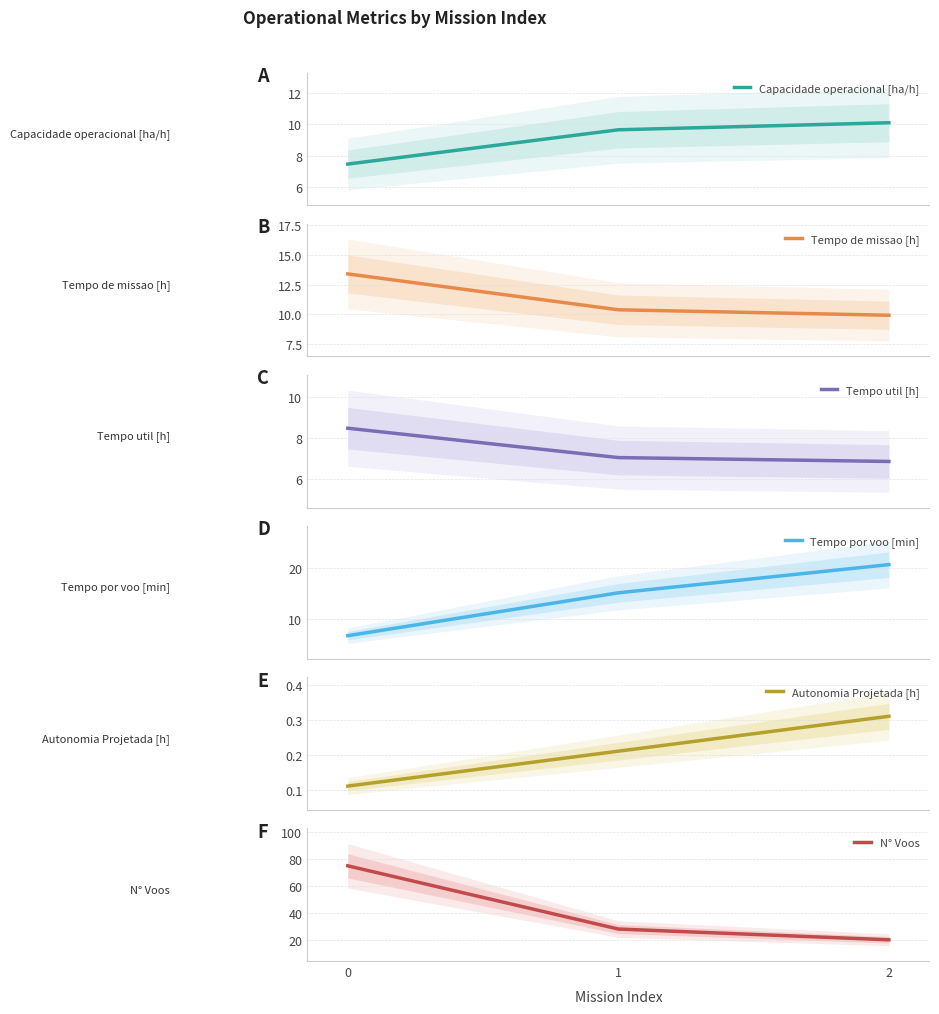

Between 0 and 1, which is larger?

1